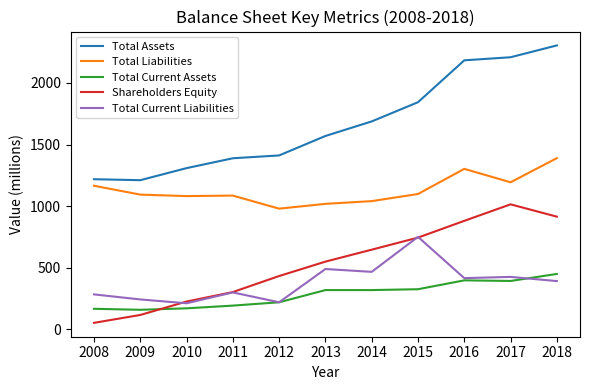

What is the sum of all Shareholders Equity values?

5885